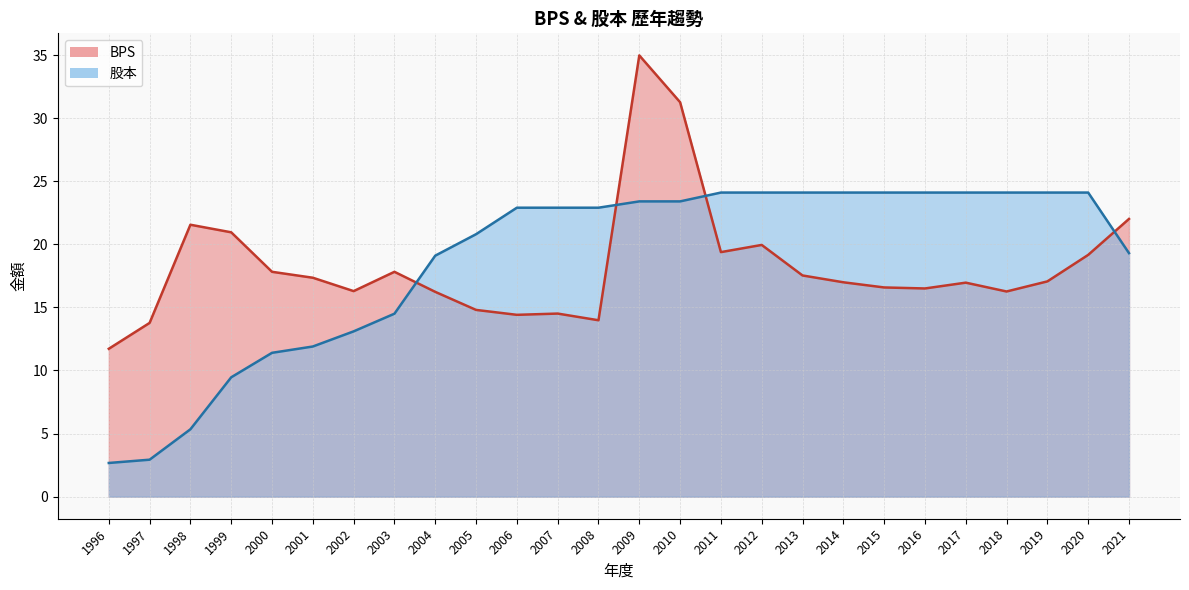

What is the difference between the maximum and minimum values in the BPS series?

23.2